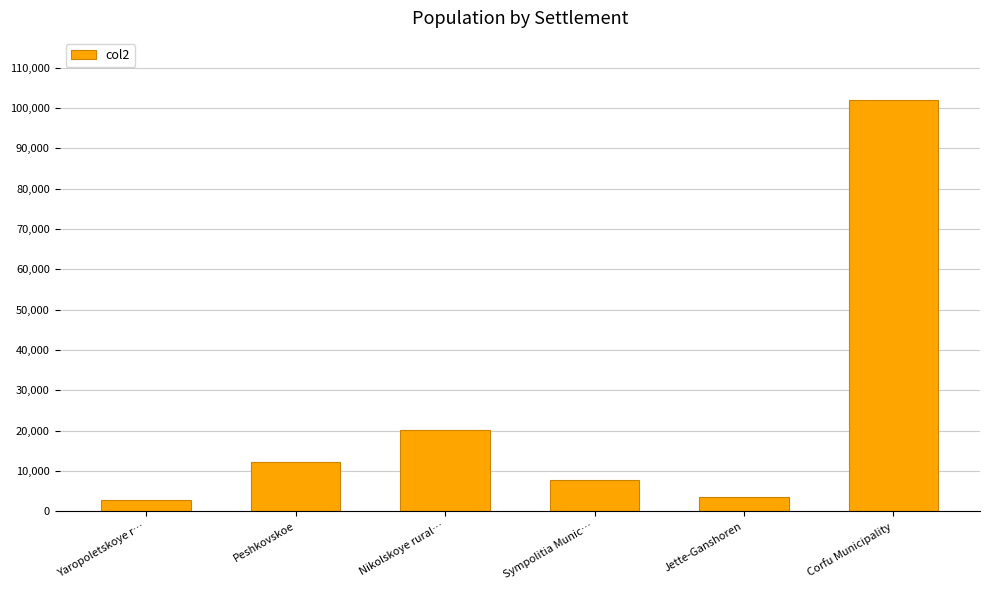

Reading right to left, list all the values displayed in this chart.

102071	3394	7840	20087	12249	2890